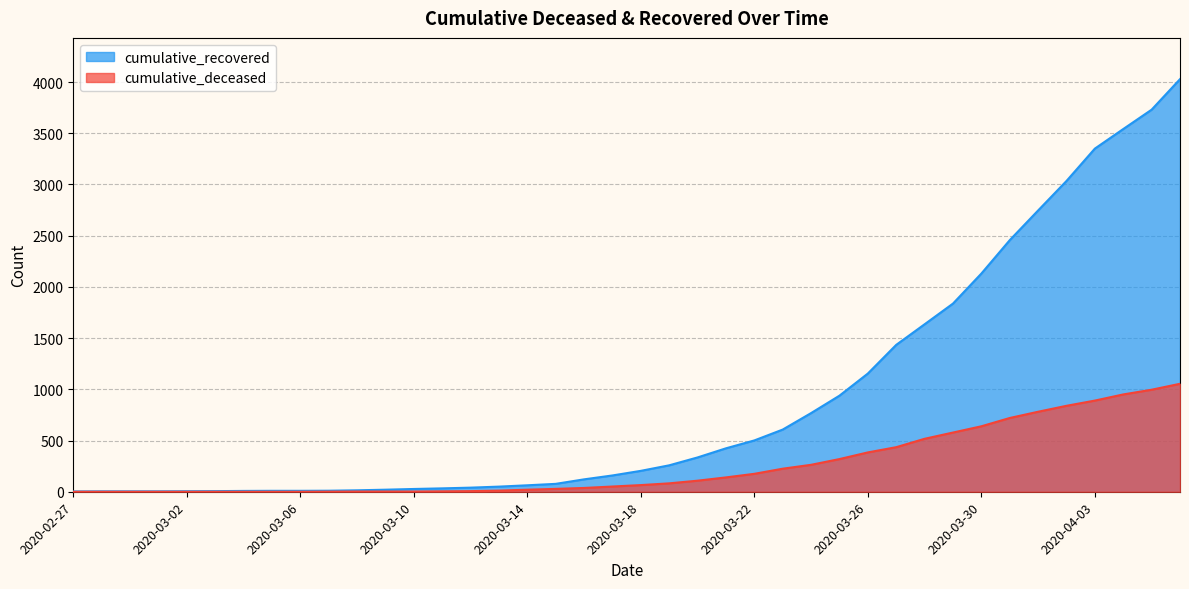

What is the highest value of the cumulative_recovered series?

4028